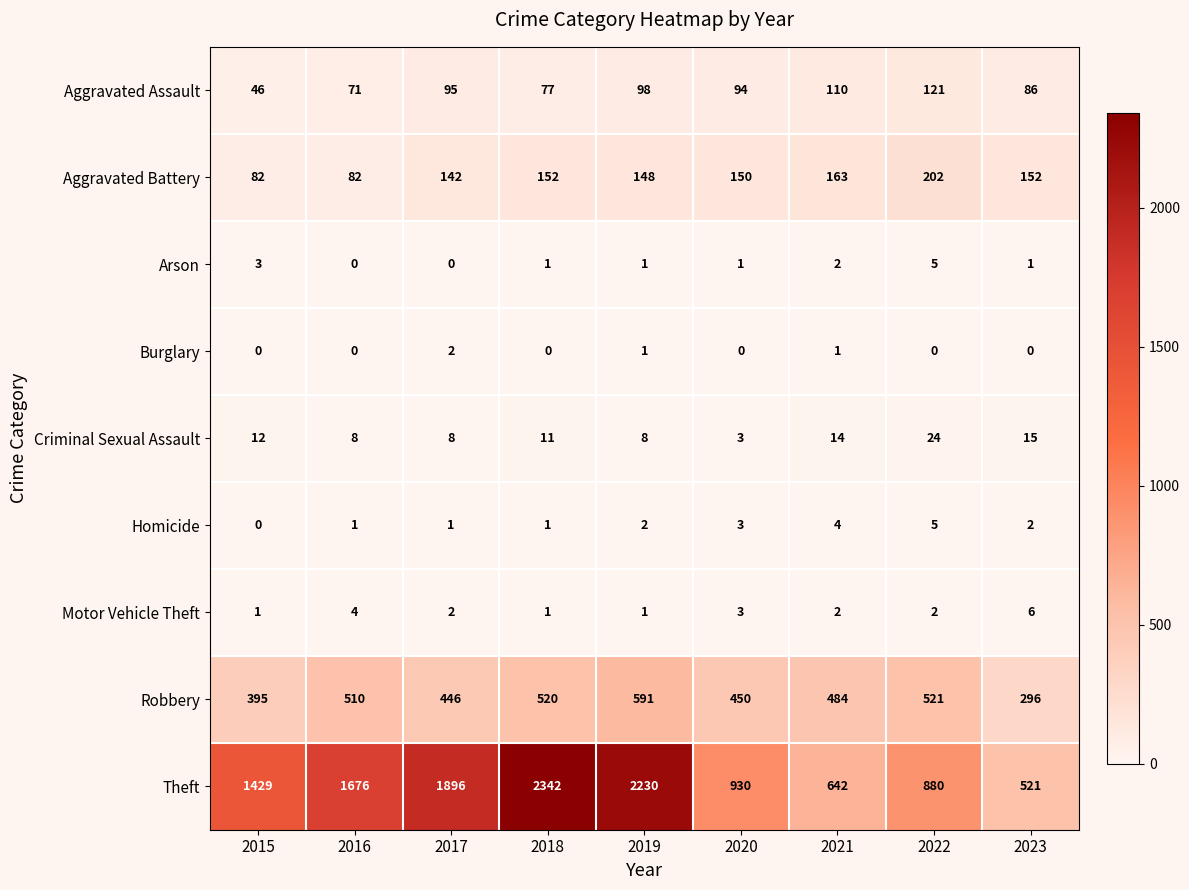

What is the spread (max minus min) of values at 2019?

2229